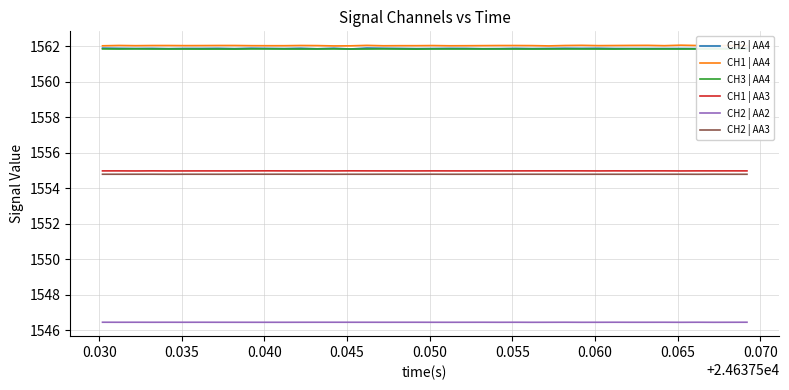

Does the chart display data point markers on the line(s)?

No